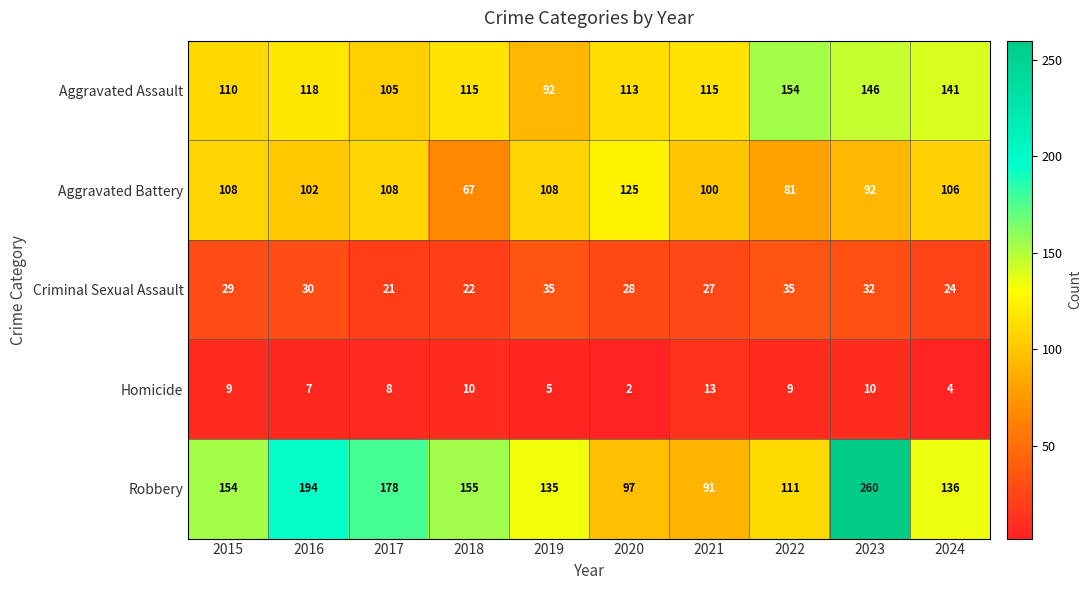

Is it true that Aggravated Battery equals 57 at 2015?

False